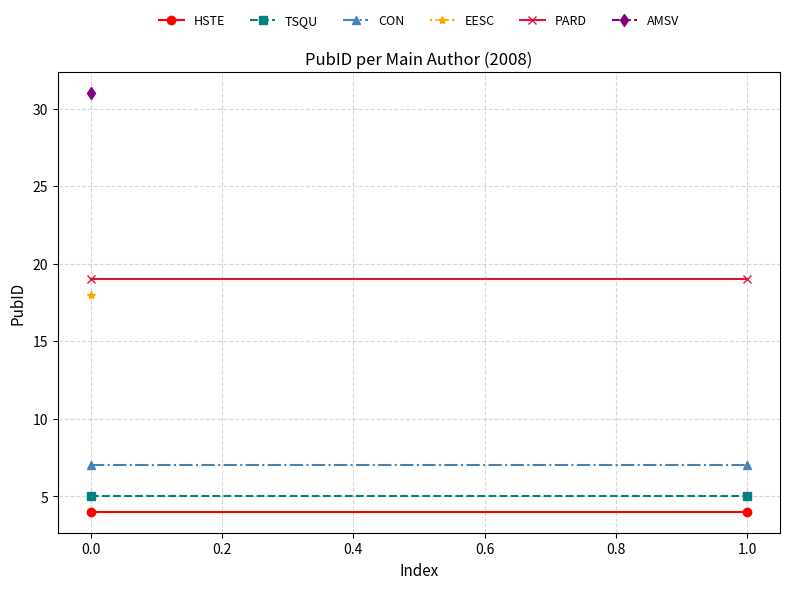

The PARD series shows 26 at 0.0. True or false?

False